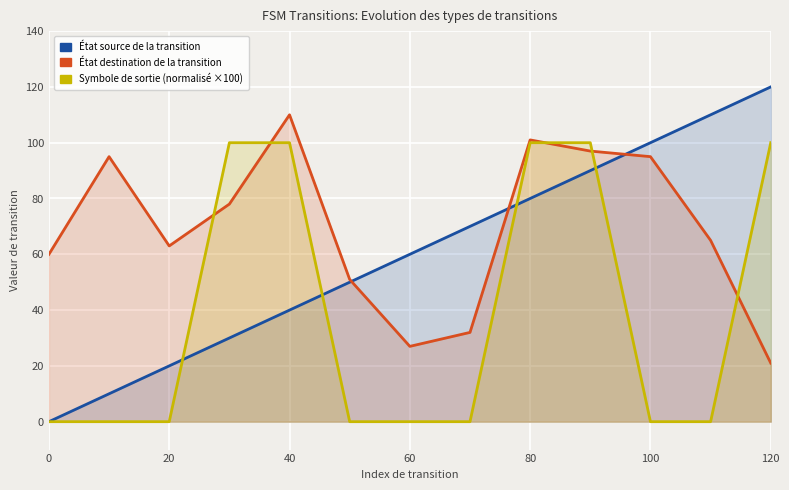

After their last crossing, which series has the higher values: État destination de la transition or État source de la transition?

État source de la transition